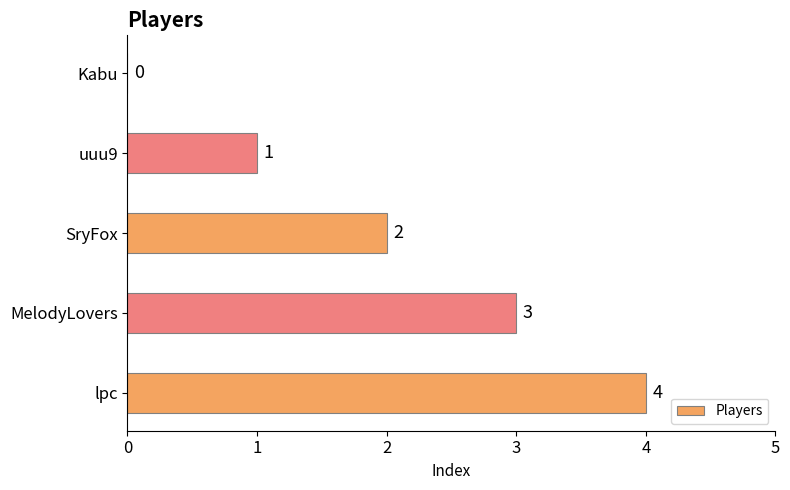

Which has a higher value, MelodyLovers or uuu9?

MelodyLovers